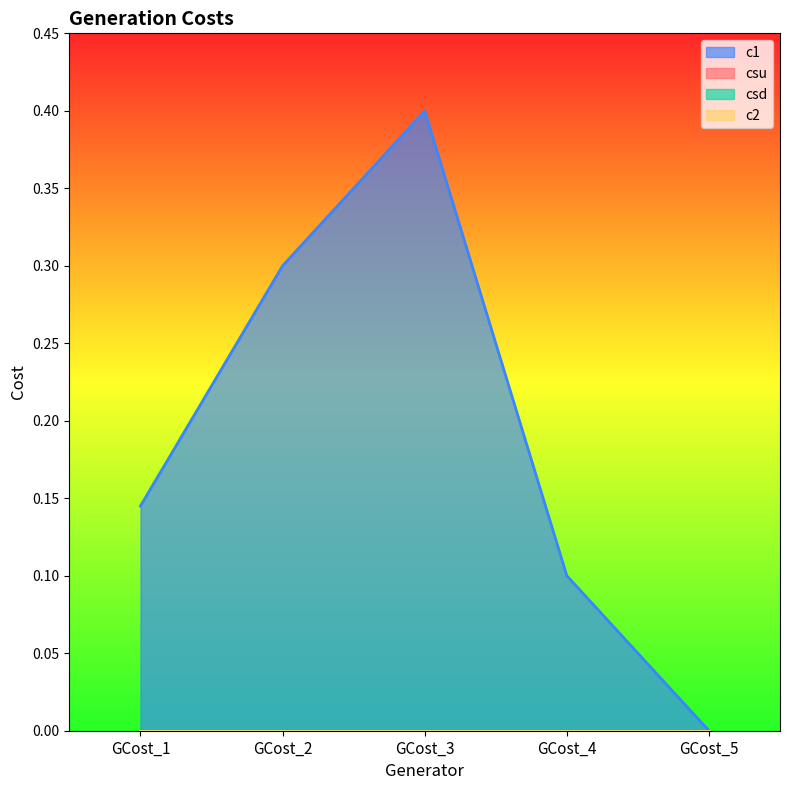

What value does the c1 series have at GCost_1?

0.1